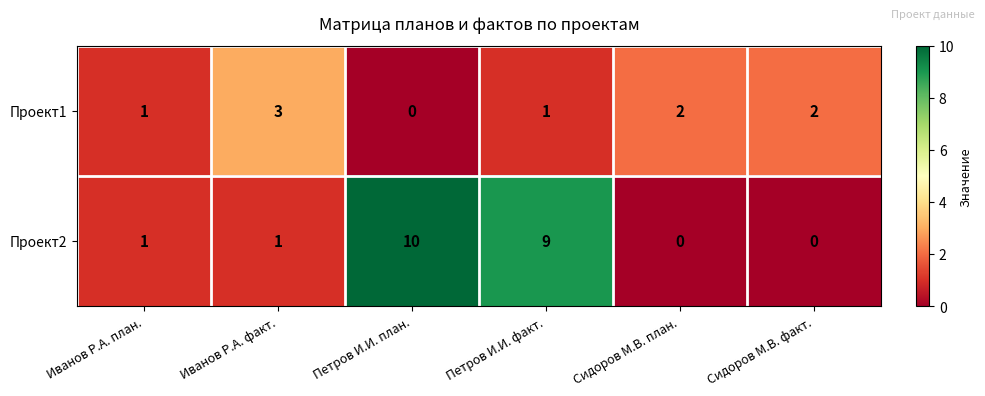

Rank the series by their average value, from highest to lowest.

Проект2, Проект1